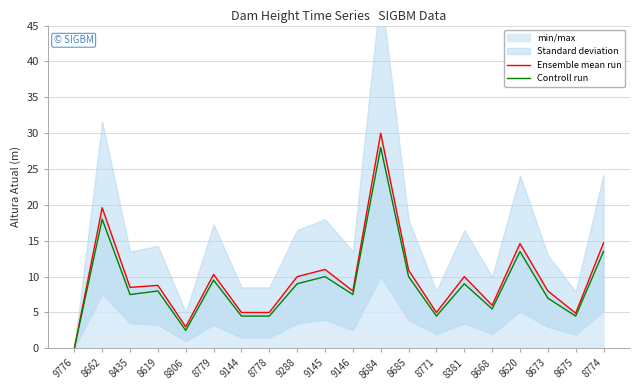

Which category has the highest value in the Controll run series?

8684